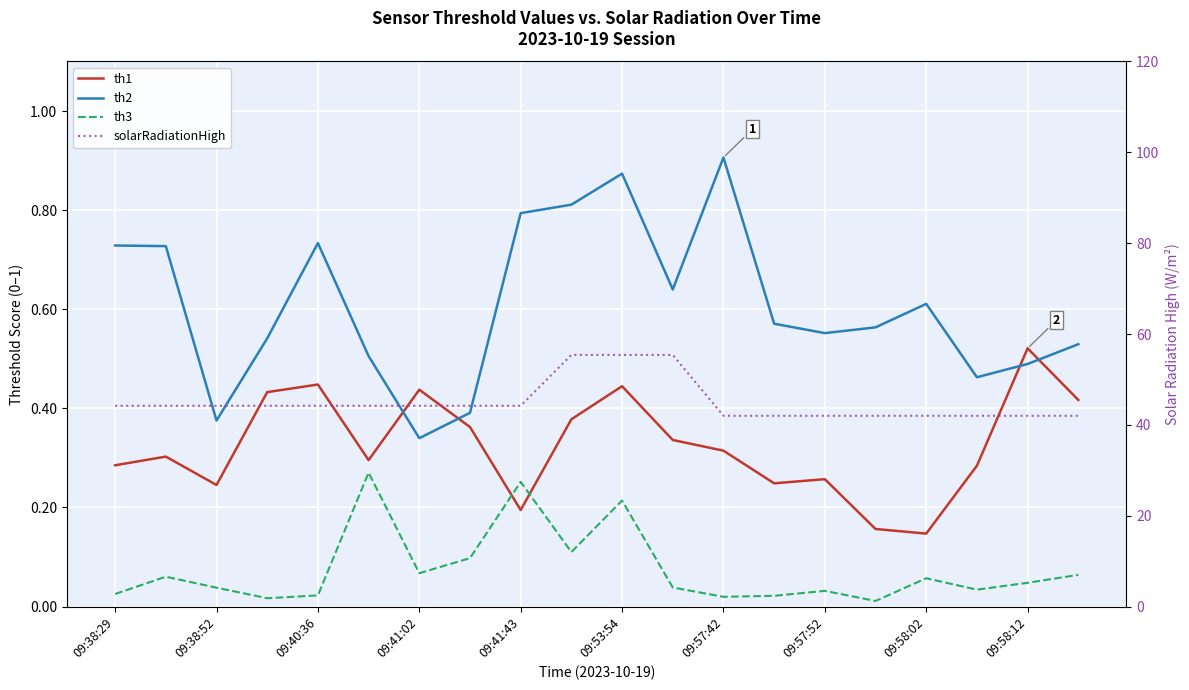

What are all the series names shown in the legend?

th1, th2, th3, solarRadiationHigh